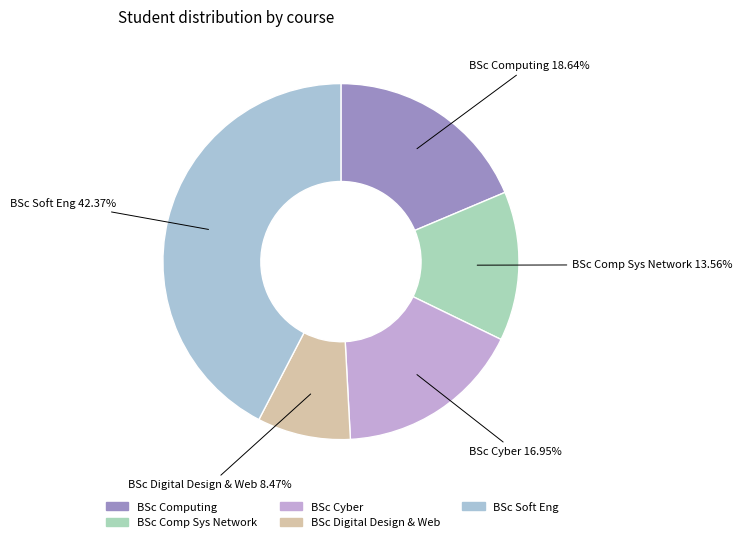

Which category has the biggest portion of the pie?

BSc Soft Eng